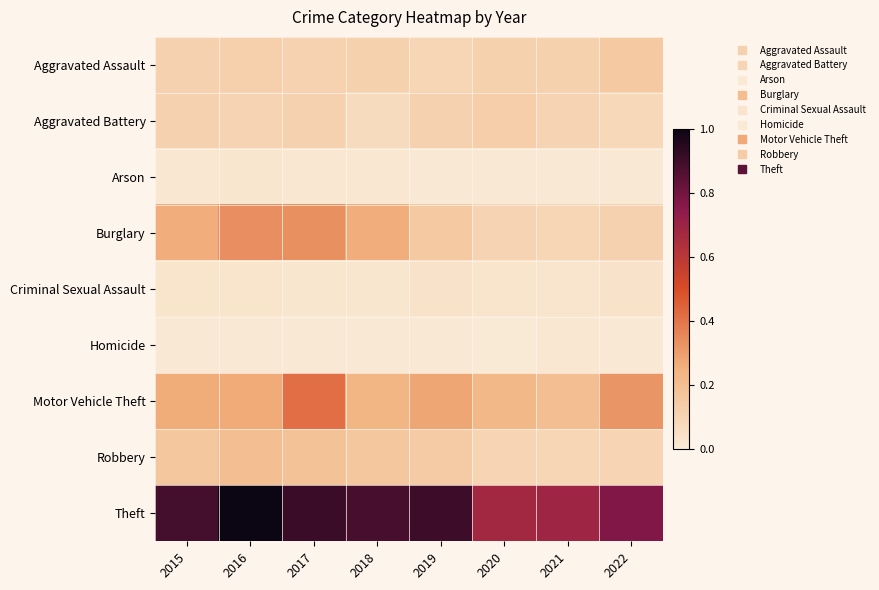

Which series has the largest total across all categories?

Theft